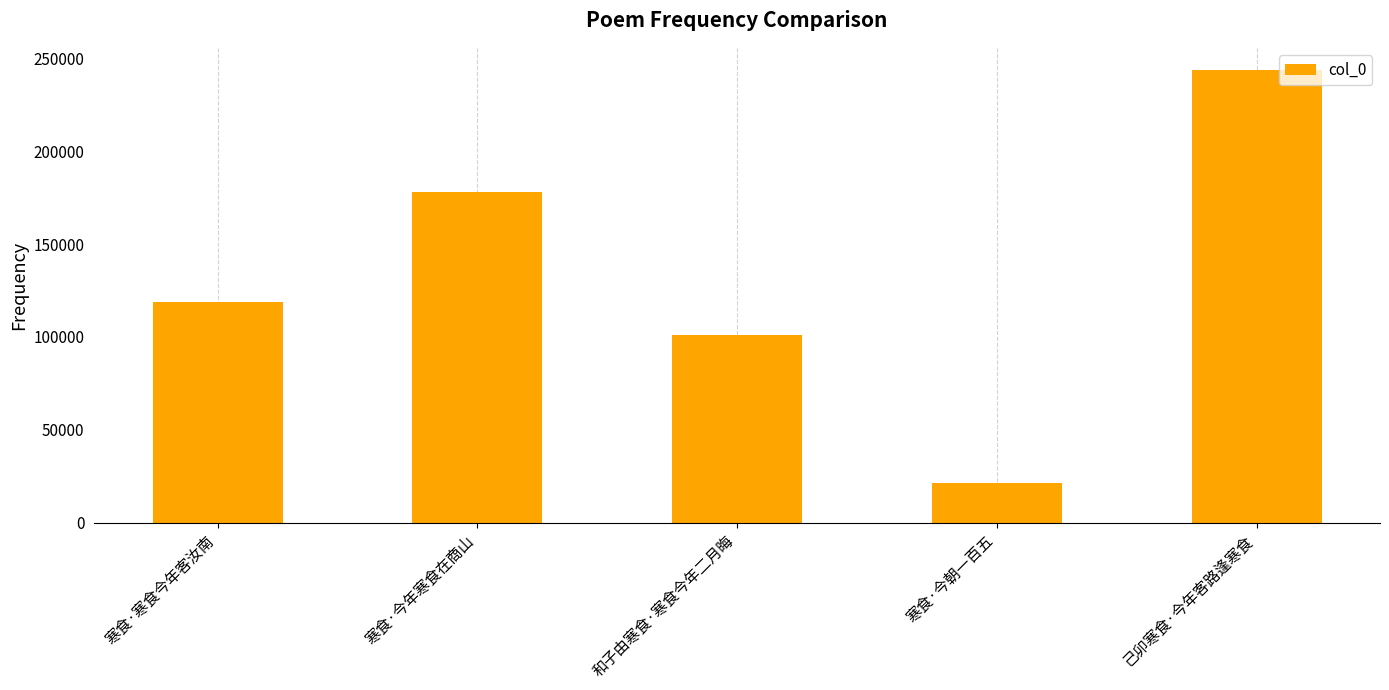

What is the minimum value shown in the chart?

21525